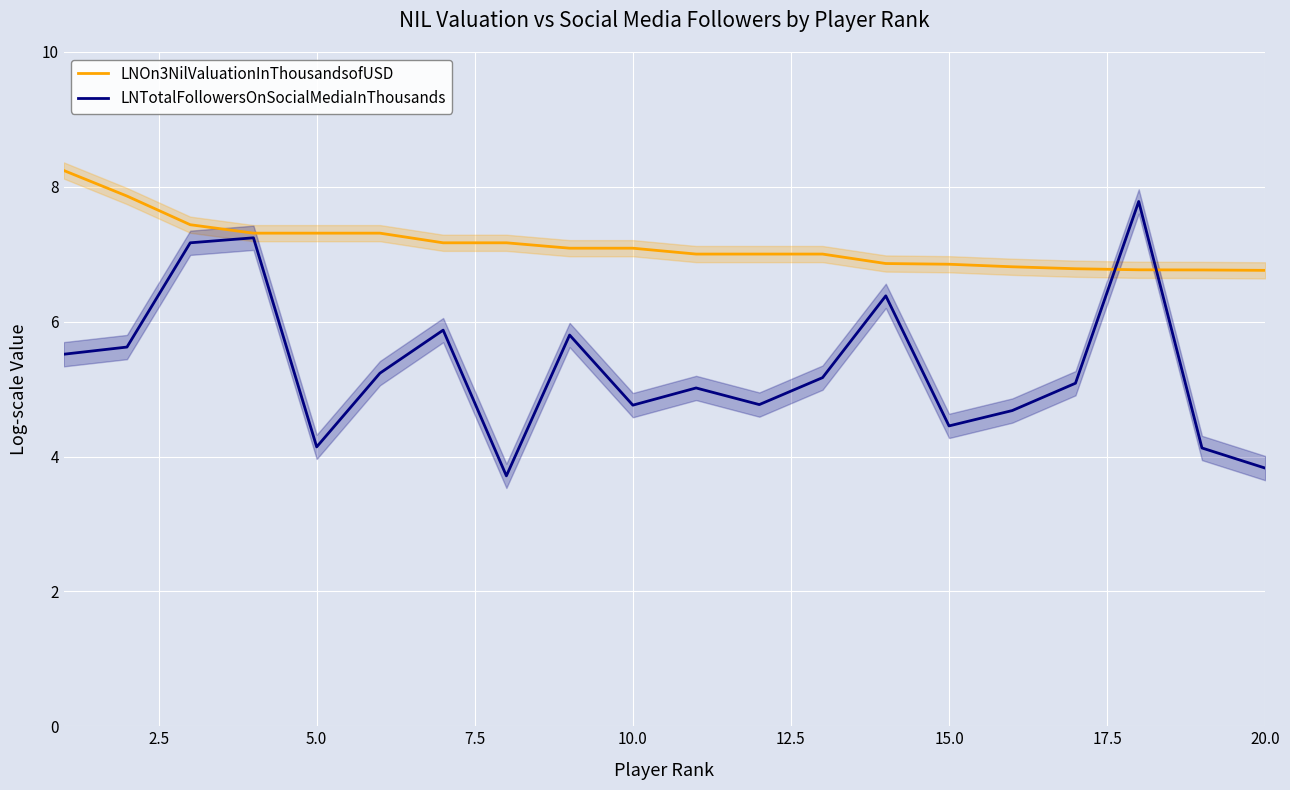

Count the number of categories in the chart.

20